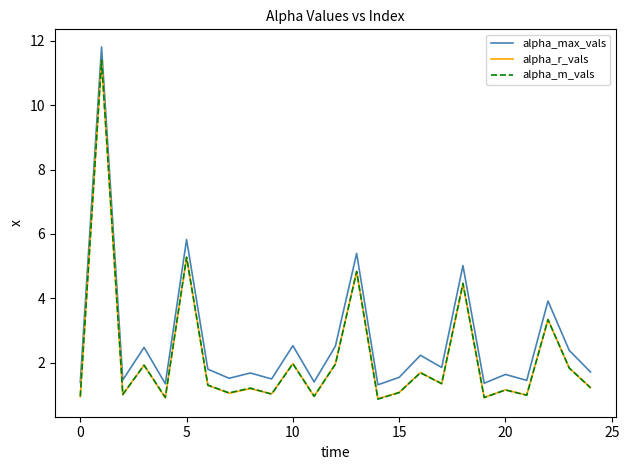

What is the smallest value displayed?

0.9